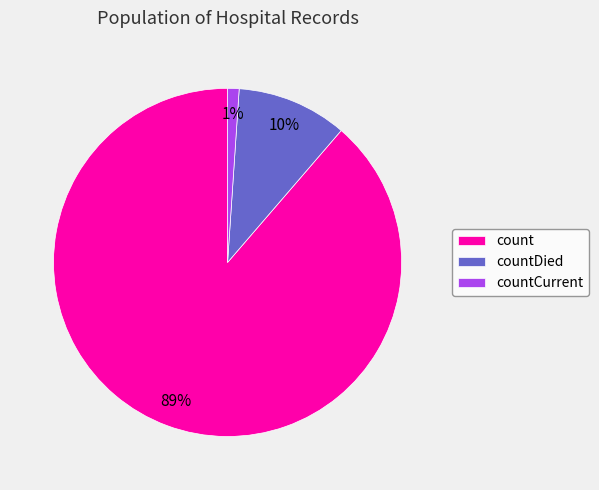

Is there a majority slice in this chart?

Yes